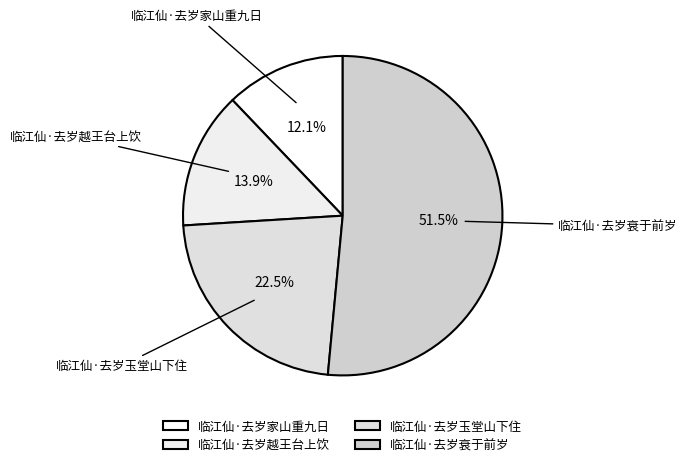

Between 临江仙·去岁家山重九日 and 临江仙·去岁越王台上饮, which is larger?

临江仙·去岁越王台上饮